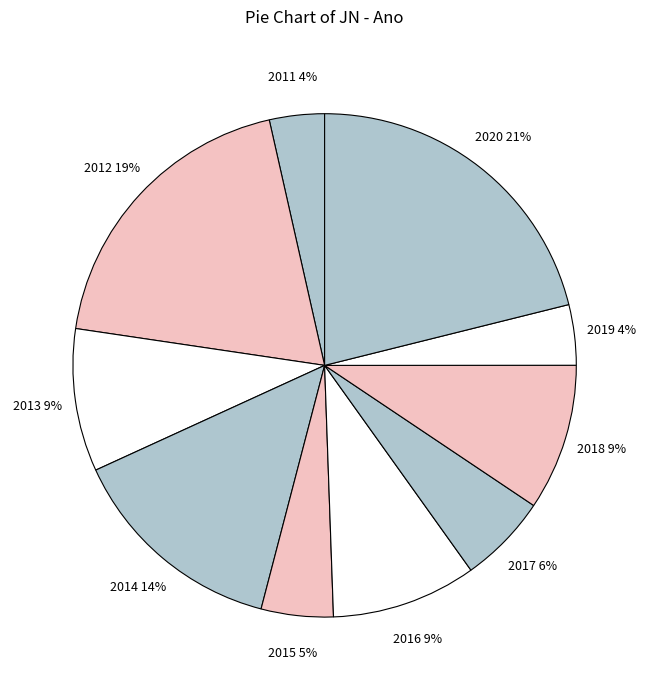

What percentage is the 2014 slice, to the nearest percent?

14%